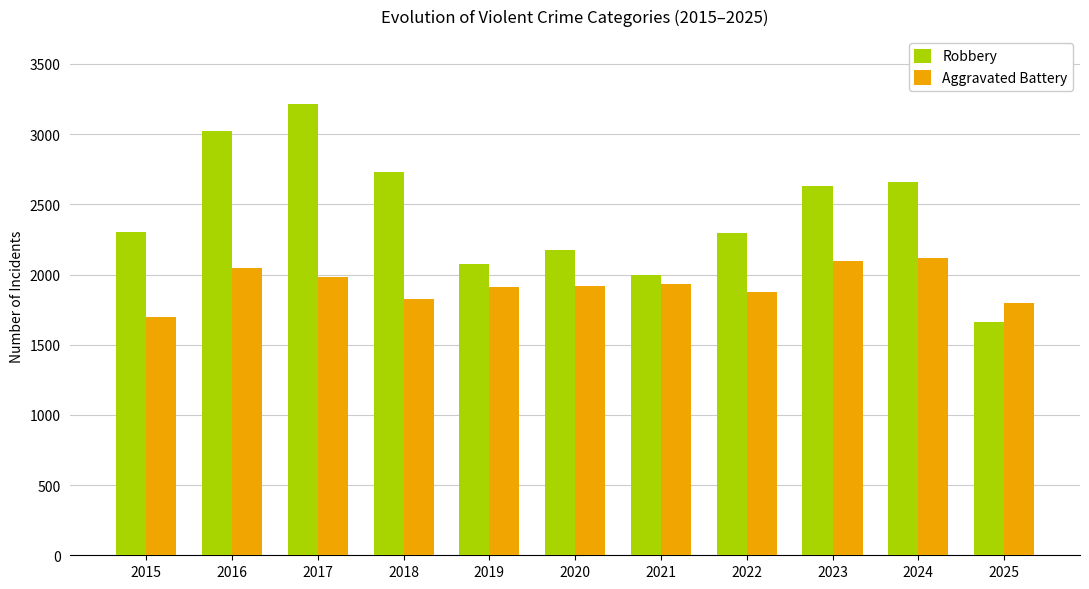

List the series in order of their overall mean, lowest first.

Aggravated Battery, Robbery